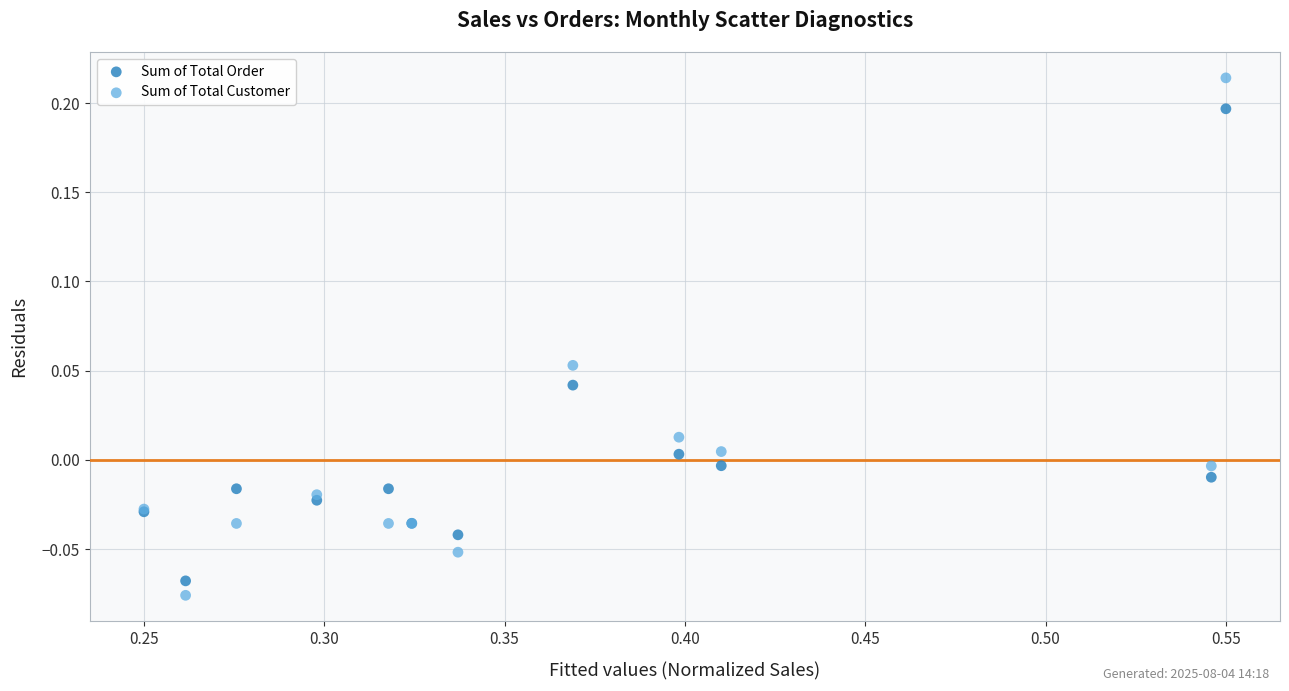

Which series reaches the maximum Y coordinate?

Sum of Total Customer